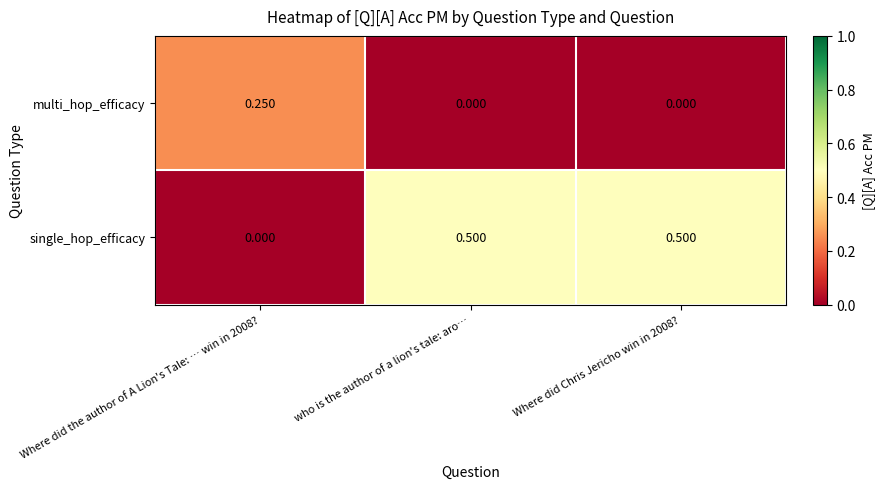

Between Where did the author of A Lion's Tale: … win in 2008? and Where did Chris Jericho win in 2008?, which series saw the biggest shift?

single_hop_efficacy